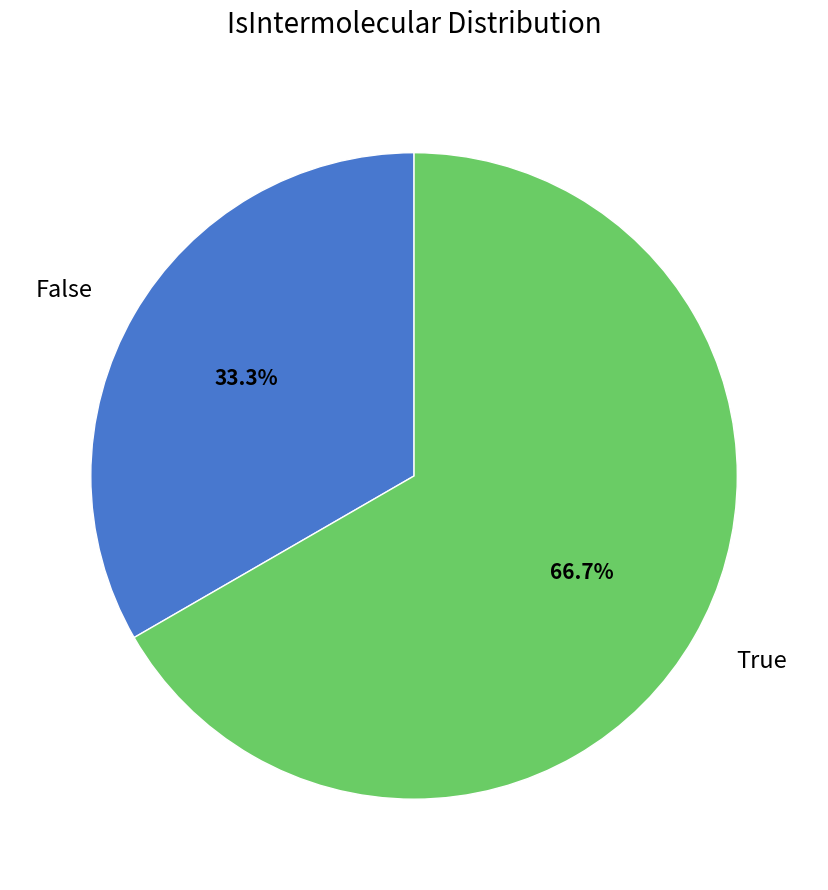

Rank the categories by value from lowest to highest.

False, True